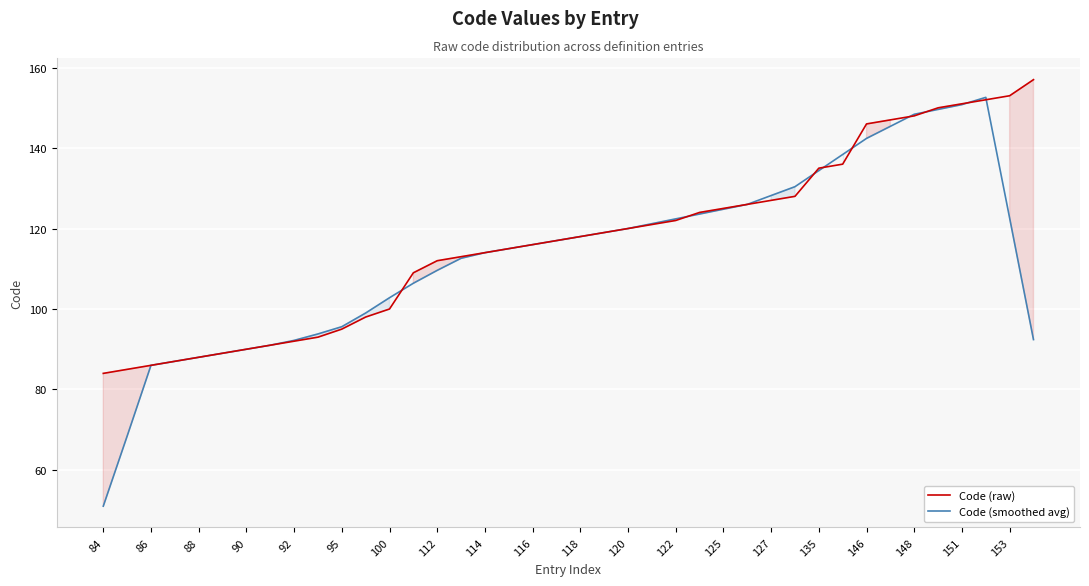

Is it true that Code (raw) equals 229.4 at 148?

False